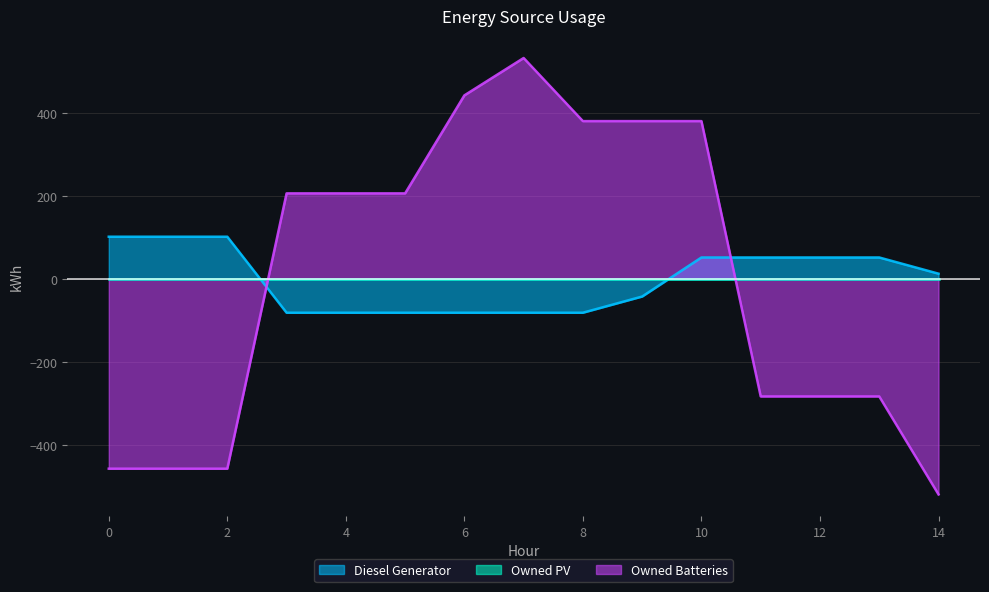

How many negative values does the Diesel Generator series have?

7